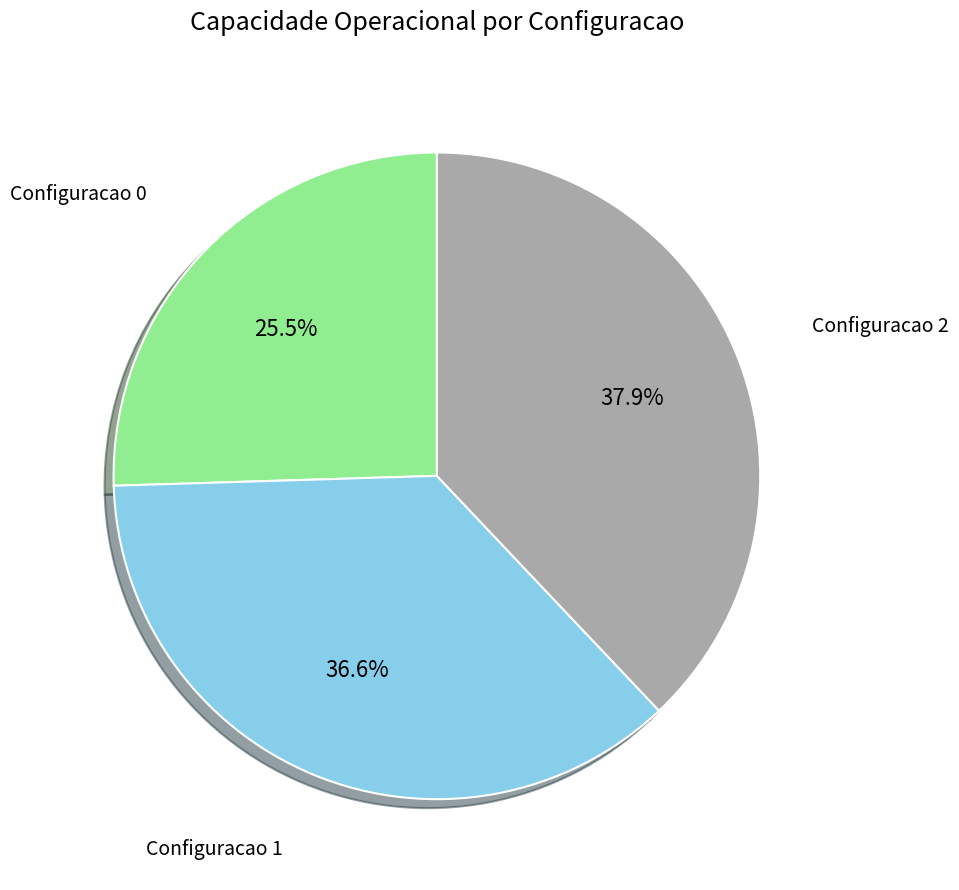

Is there a majority slice in this chart?

No